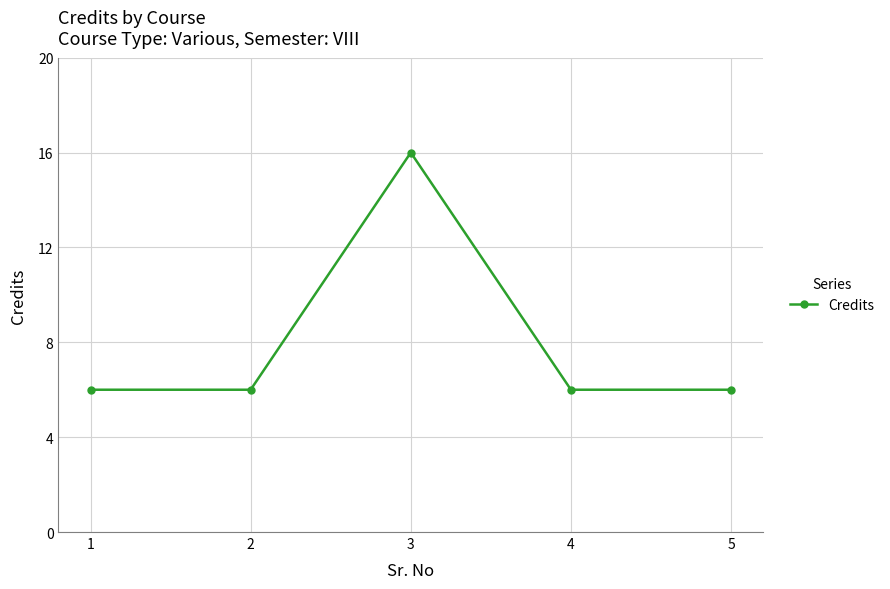

What is the value of the 3rd point from the left?

16